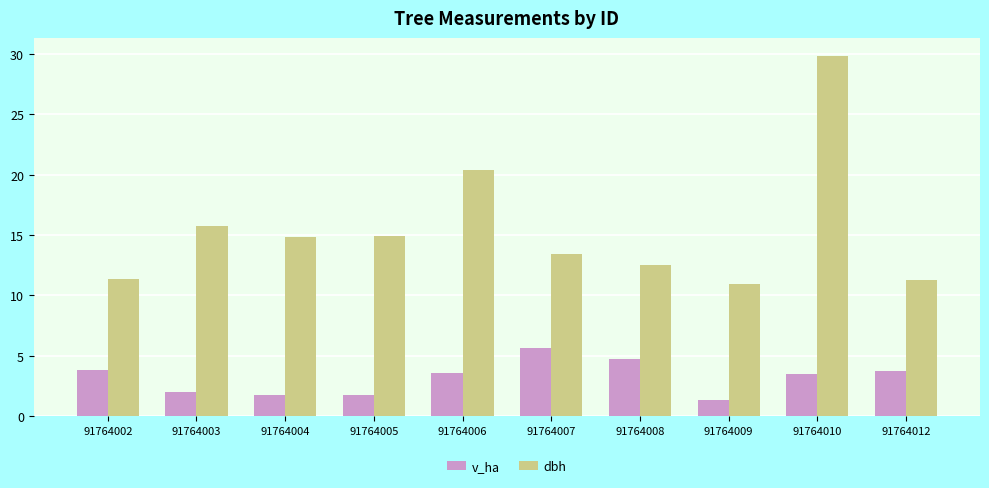

Between 91764005 and 91764009, which series saw the biggest shift?

dbh